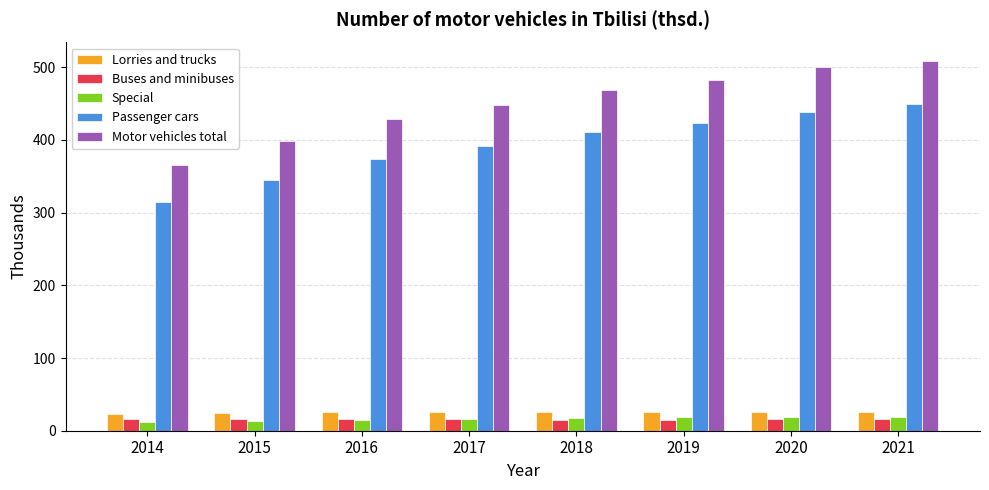

Is the value of Lorries and trucks at 2018 greater than the value of Buses and minibuses at 2016?

Yes